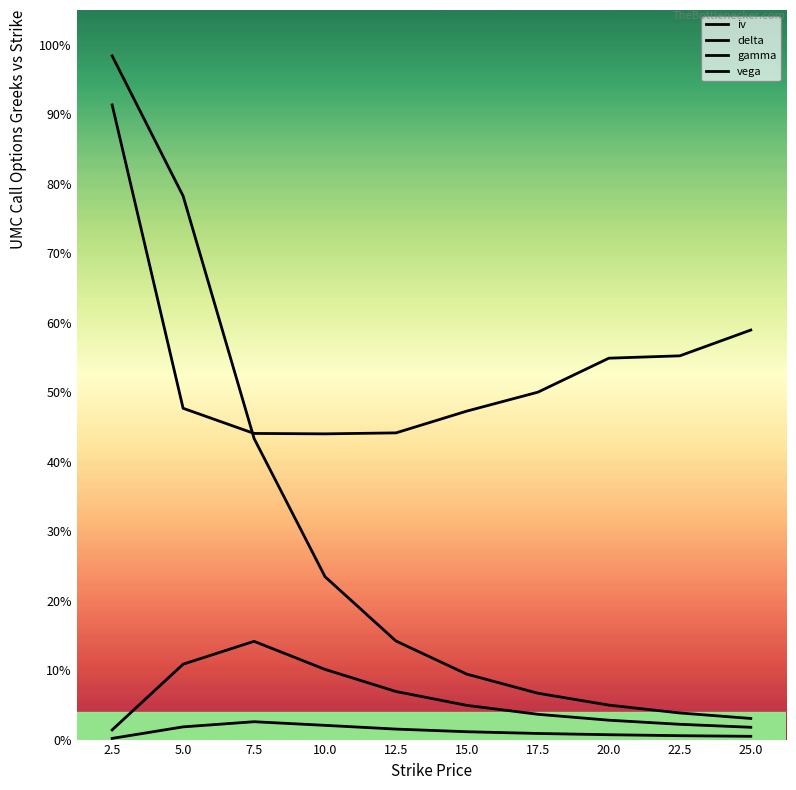

Does the chart have visible grid lines?

No